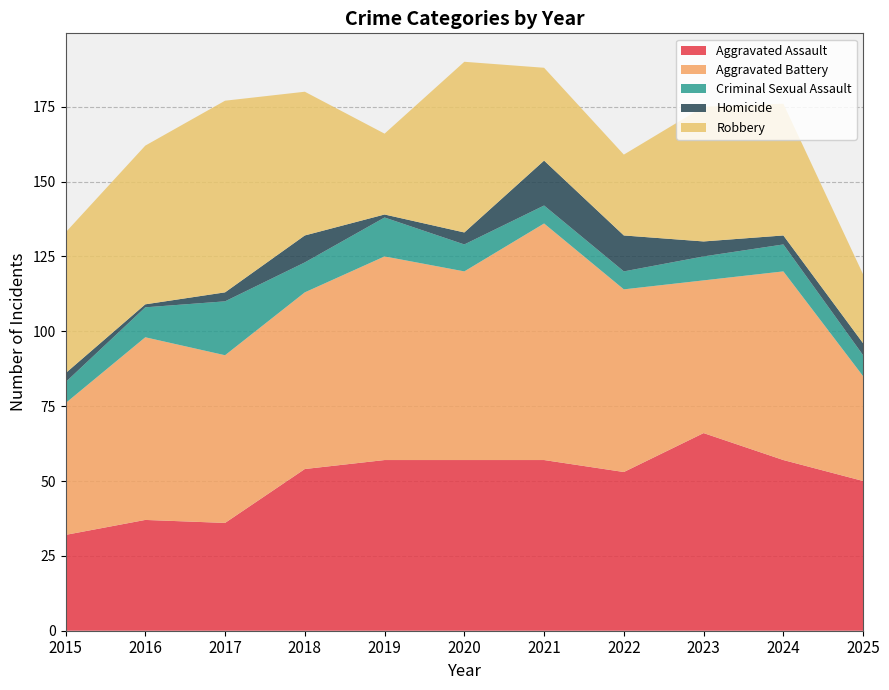

Reading left to right, extract all data points from this chart.

Aggravated Assault: 2015=32	2016=37	2017=36	2018=54	2019=57	2020=57	2021=57	2022=53	2023=66	2024=57	2025=50
Aggravated Battery: 2015=44	2016=61	2017=56	2018=59	2019=68	2020=63	2021=79	2022=61	2023=51	2024=63	2025=35
Criminal Sexual Assault: 2015=7	2016=10	2017=18	2018=10	2019=13	2020=9	2021=6	2022=6	2023=8	2024=9	2025=7
Homicide: 2015=3	2016=1	2017=3	2018=9	2019=1	2020=4	2021=15	2022=12	2023=5	2024=3	2025=4
Robbery: 2015=47	2016=53	2017=64	2018=48	2019=27	2020=57	2021=31	2022=27	2023=45	2024=44	2025=23